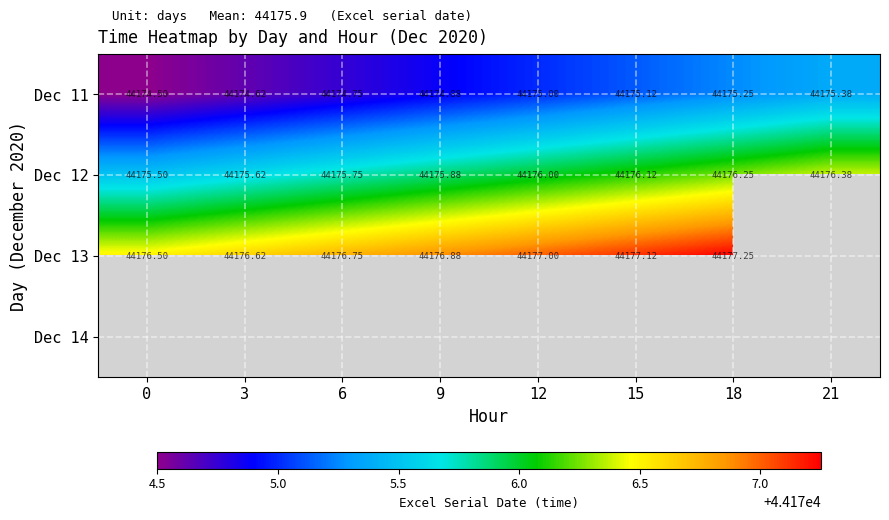

Where does the Dec 13 series first go above 44177?

15